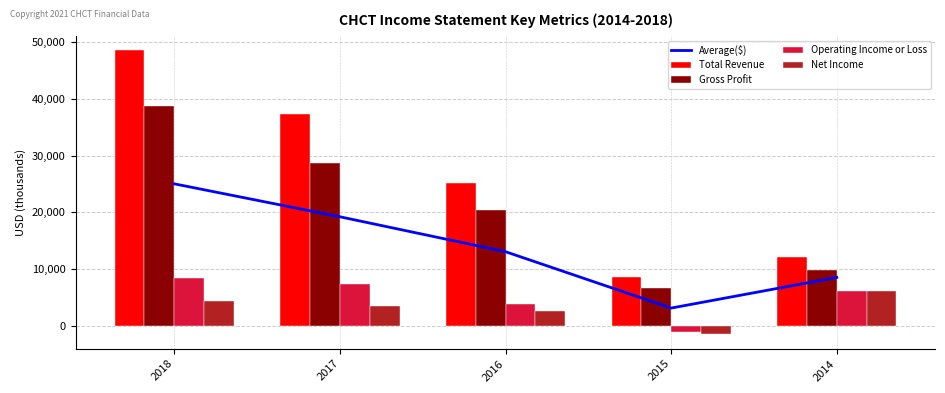

Reading right to left, list all the values displayed in this chart.

Average($): 2014=8550	2015=3150	2016=13075	2017=19225	2018=25025
Total Revenue: 2014=12200	2015=8600	2016=25200	2017=37300	2018=48600
Gross Profit: 2014=9800	2015=6600	2016=20500	2017=28700	2018=38700
Operating Income or Loss: 2014=6100	2015=-1100	2016=3900	2017=7400	2018=8400
Net Income: 2014=6100	2015=-1500	2016=2700	2017=3500	2018=4400